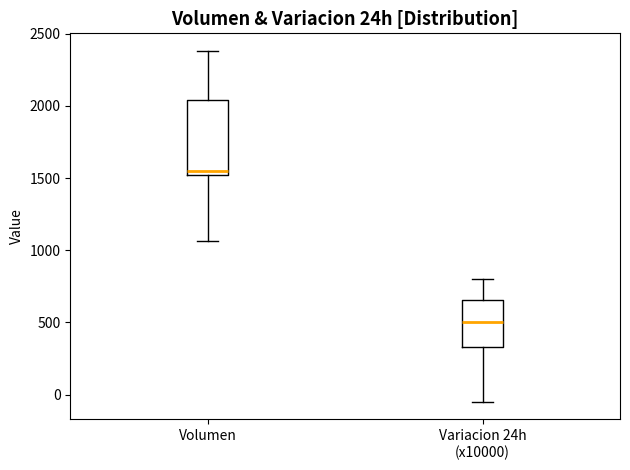

Reading left to right, transcribe this box plot: for each box, give where its median line is, the range the box spans, and where its two whiskers end, as read against the y-axis. The values are not printed on the chart, so give them approximately, as read against the axis.

Volumen: median 1550, box 1500 to 2050, whiskers 1050 to 2400
Variacion 24h (x10000): median 500, box 350 to 650, whiskers -50 to 800